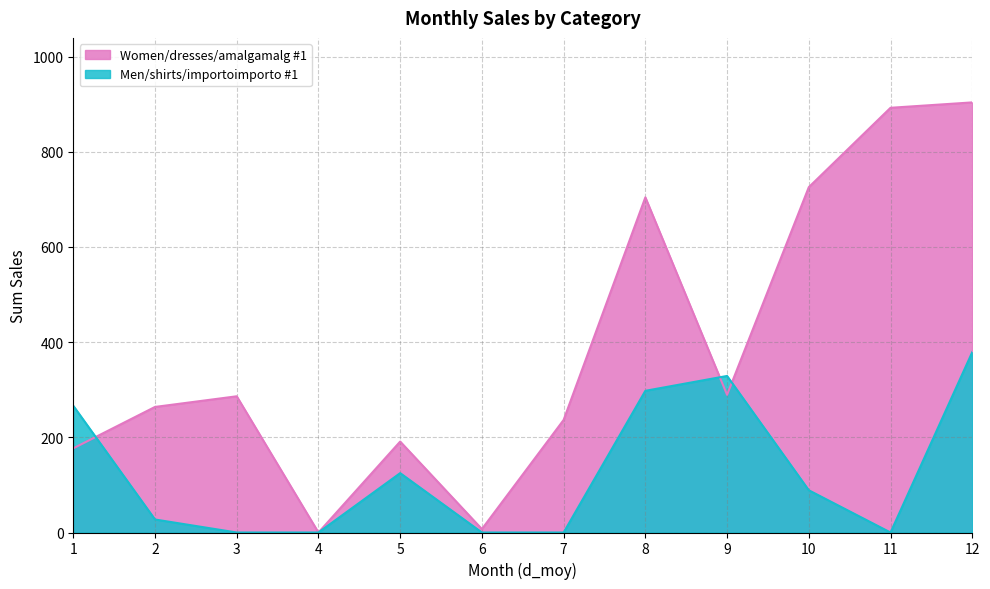

At 8, list the series in order from largest to smallest.

Women/dresses/amalgamalg #1, Men/shirts/importoimporto #1